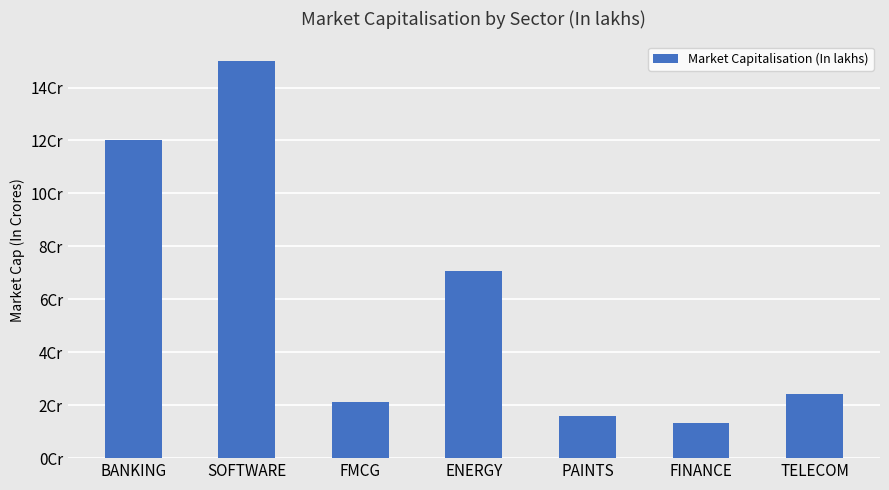

What is the change in value from FMCG to PAINTS?

-5120730.0